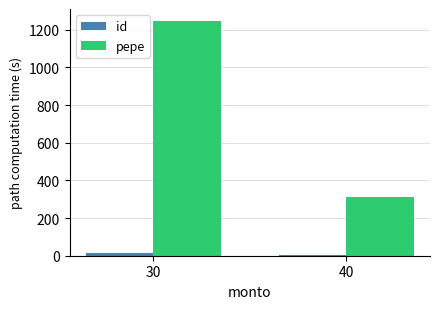

At which label does pepe reach its peak?

30